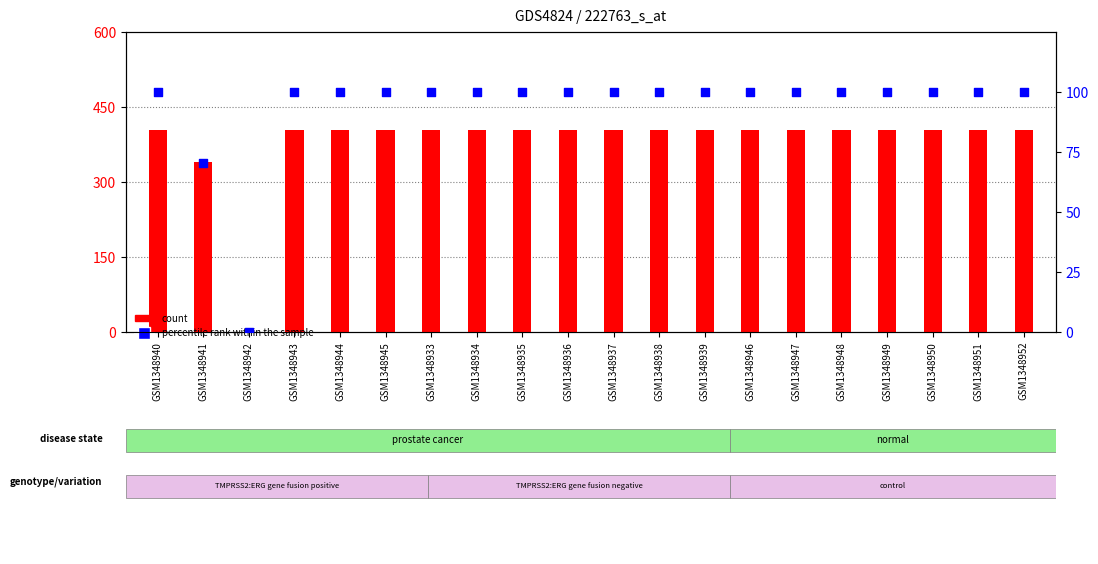

Which series reaches the maximum Y coordinate?

count